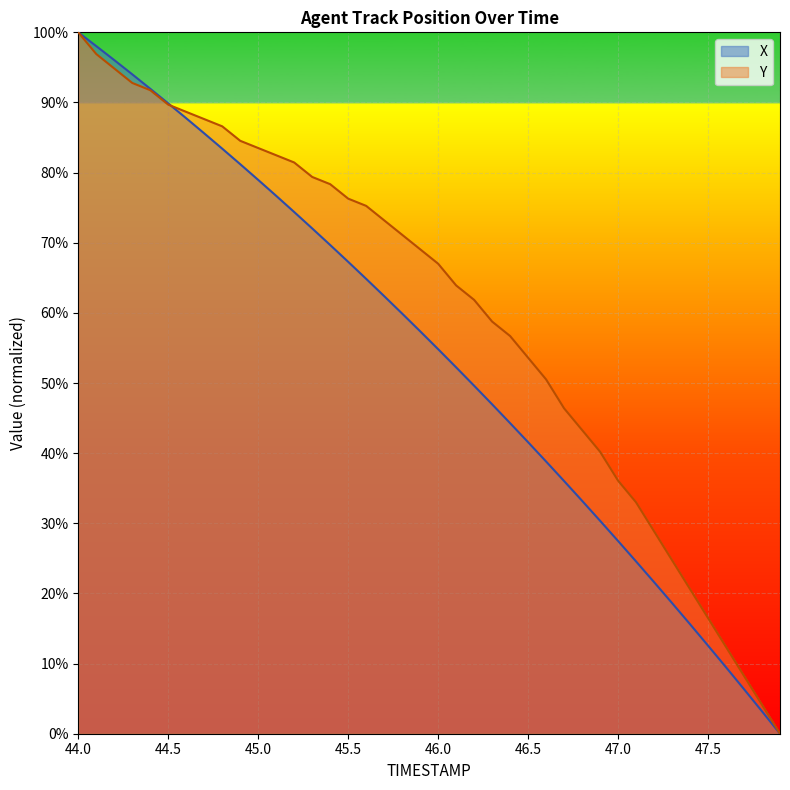

Does the chart display data point markers on the line(s)?

No